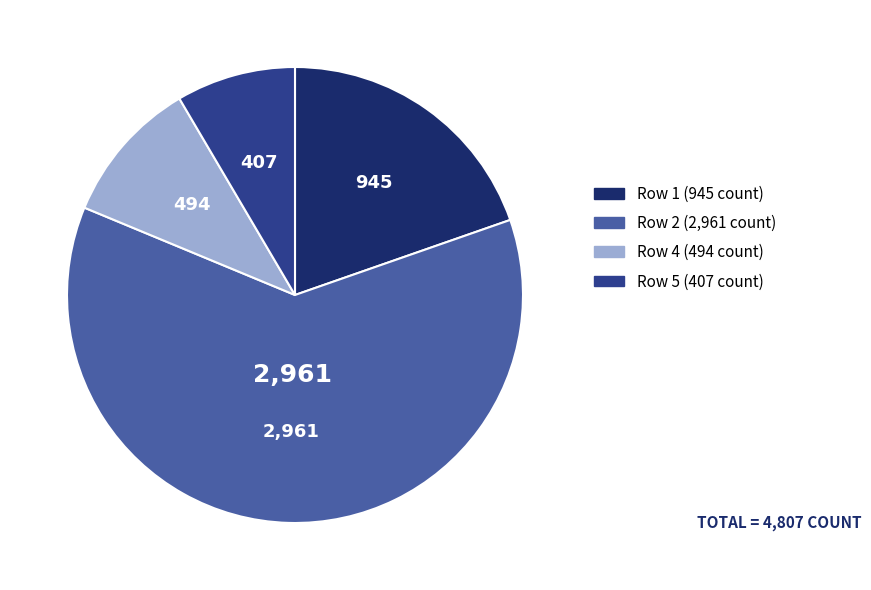

Is there any slice that represents more than half of the pie?

Yes